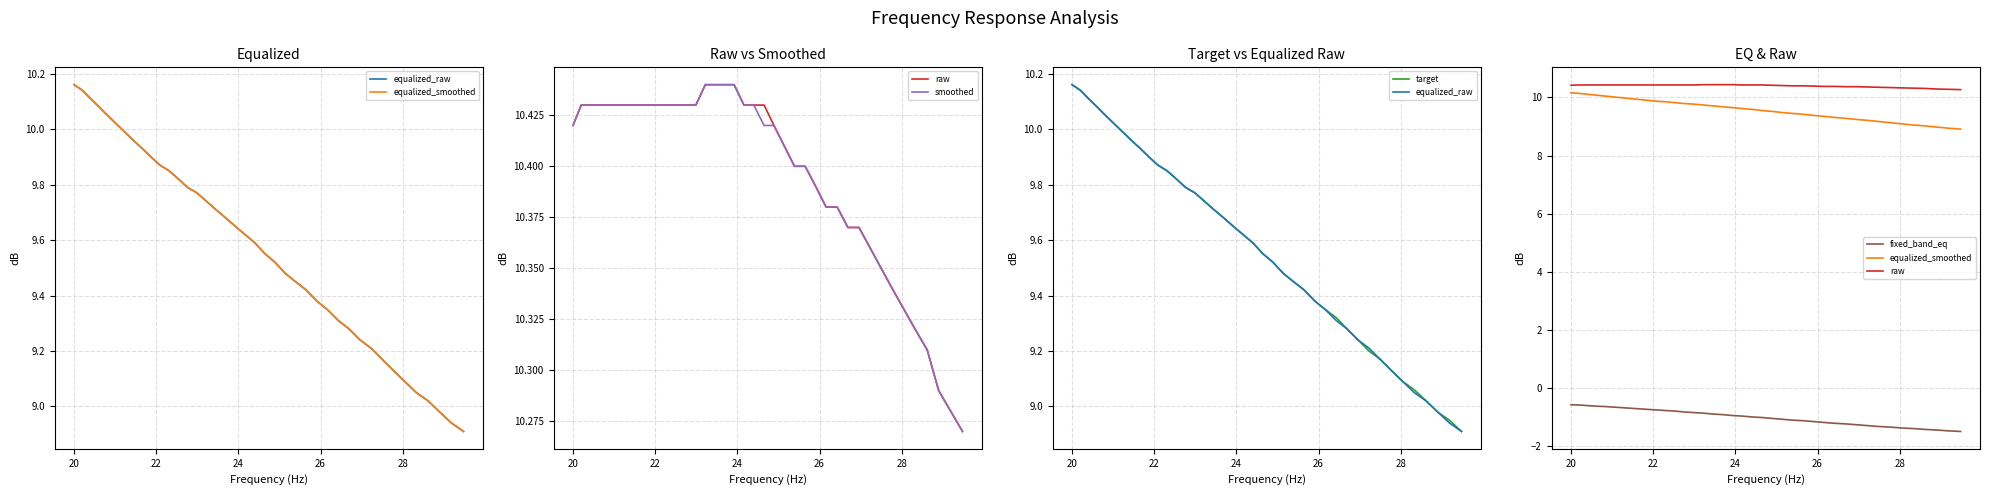

How many series are shown in this chart?

6